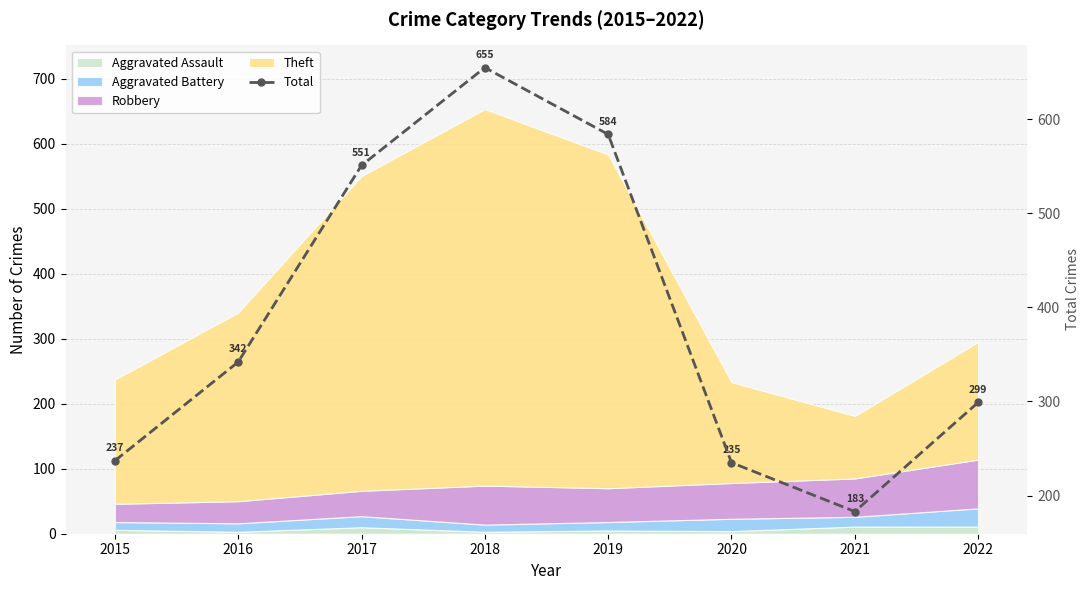

Rank the categories by value from lowest to highest.

2021, 2020, 2015, 2022, 2016, 2017, 2019, 2018